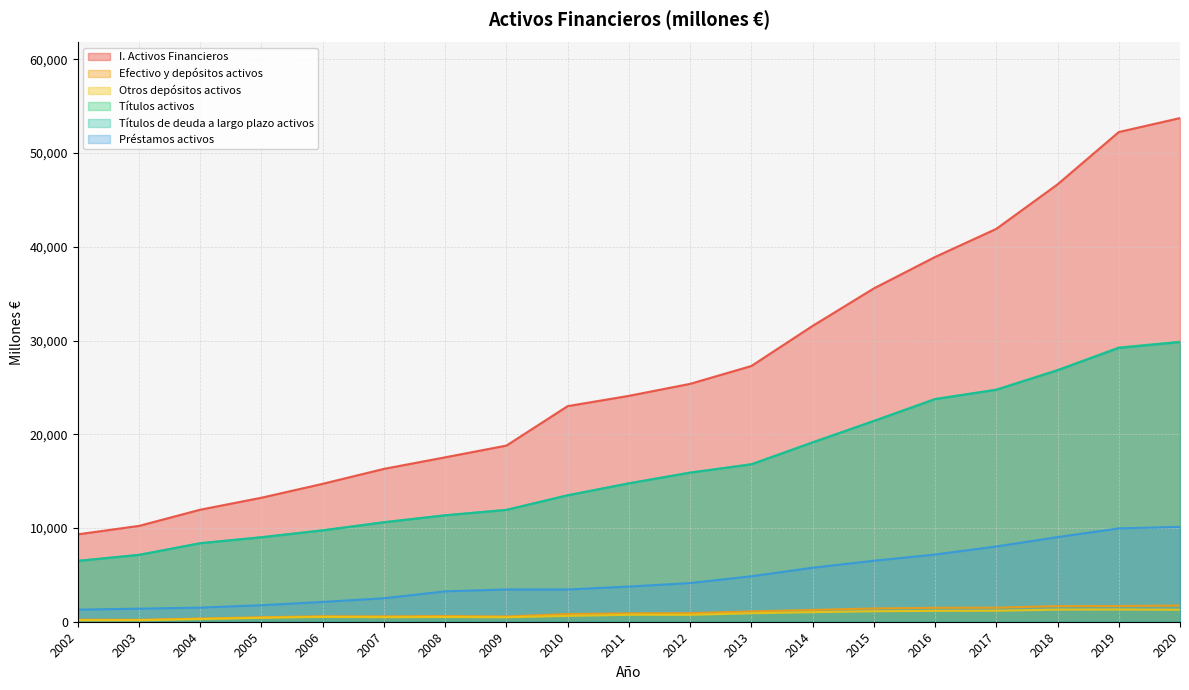

Reading left to right, extract all data points from this chart.

I. Activos Financieros: 9327	10229	11956	13234	14719	16312	17546	18798	23007	24105	25385	27290	31568	35569	38921	41923	46672	52253	53744
Efectivo y depósitos activos: 211	205	339	477	584	571	609	559	822	895	913	1106	1258	1420	1485	1498	1667	1678	1729
Otros depósitos activos: 158	160	284	417	518	482	503	475	623	738	735	907	1021	1118	1161	1173	1294	1303	1277
Títulos activos: 6493	7136	8381	9016	9752	10617	11357	11935	13491	14765	15909	16807	19138	21427	23772	24764	26854	29260	29881
Títulos de deuda a largo plazo activos: 6486	7131	8372	9015	9748	10611	11355	11931	13491	14765	15908	16788	19132	21413	23742	24747	26826	29204	29832
Préstamos activos: 1289	1393	1509	1764	2117	2508	3244	3445	3444	3754	4132	4854	5763	6510	7170	8034	9030	9963	10124